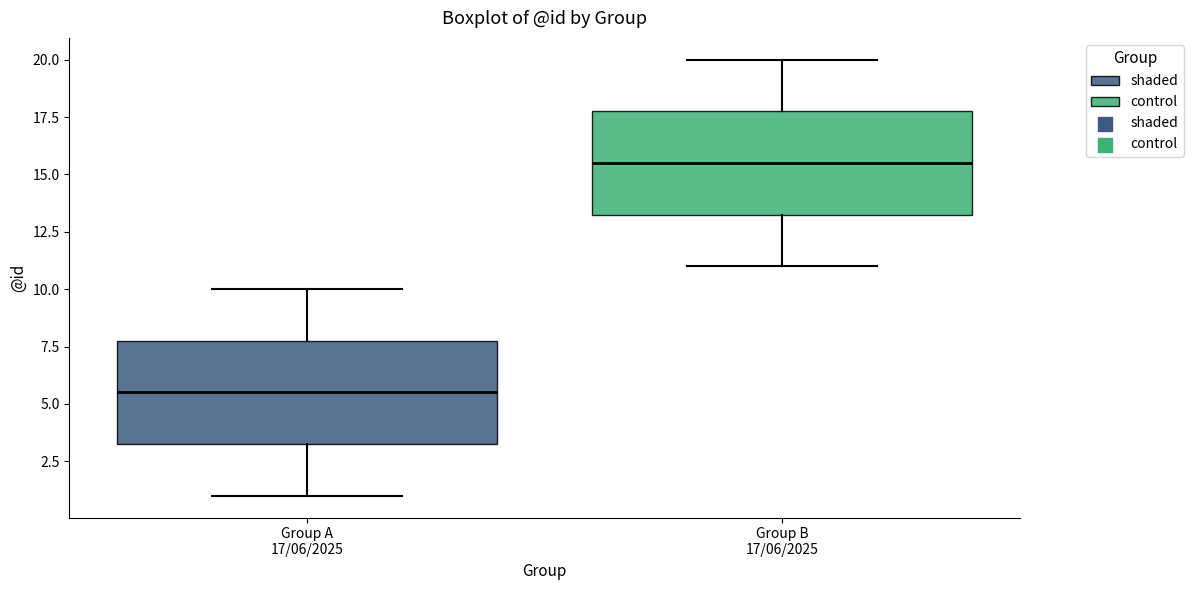

Reading left to right, transcribe this box plot: for each box, give where its median line is, the range the box spans, and where its two whiskers end, as read against the y-axis. The values are not printed on the chart, so give them approximately, as read against the axis.

Group A 17/06/2025: median 5.5, box 3.5 to 8.0, whiskers 1.0 to 10.0
Group B 17/06/2025: median 15.5, box 13.5 to 18.0, whiskers 11.0 to 20.0